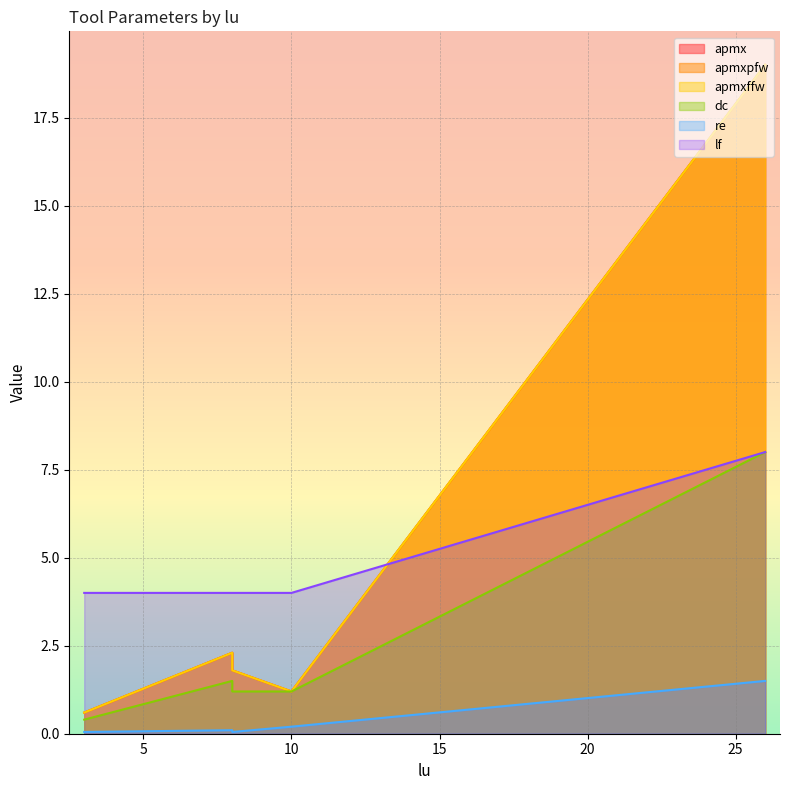

How many lines are shown in the chart?

6